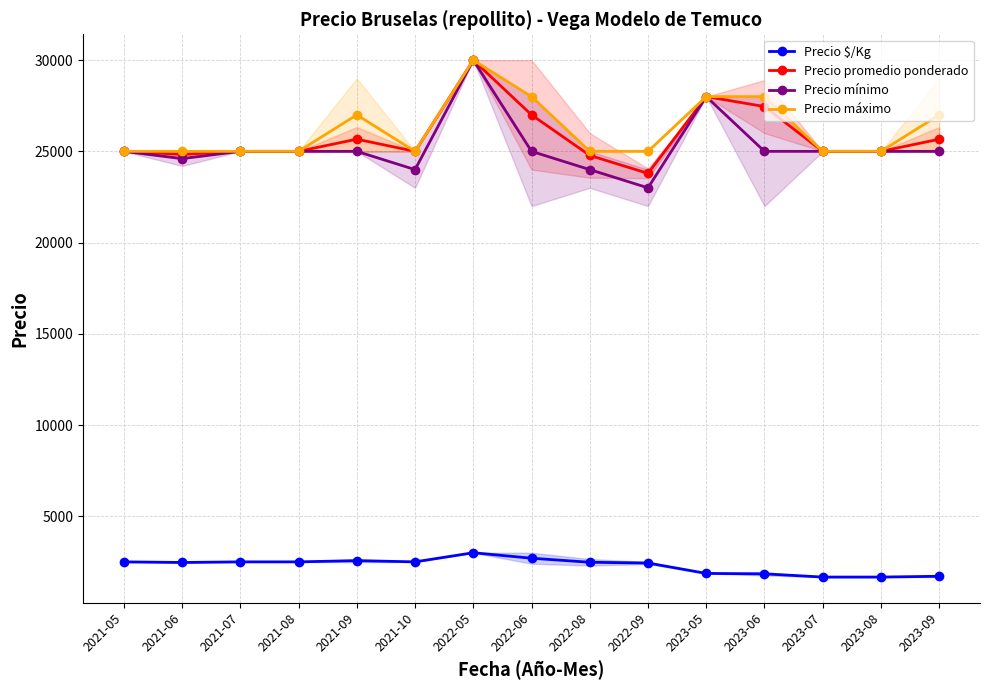

What is the difference between the highest and lowest values at 2022-09?

22563